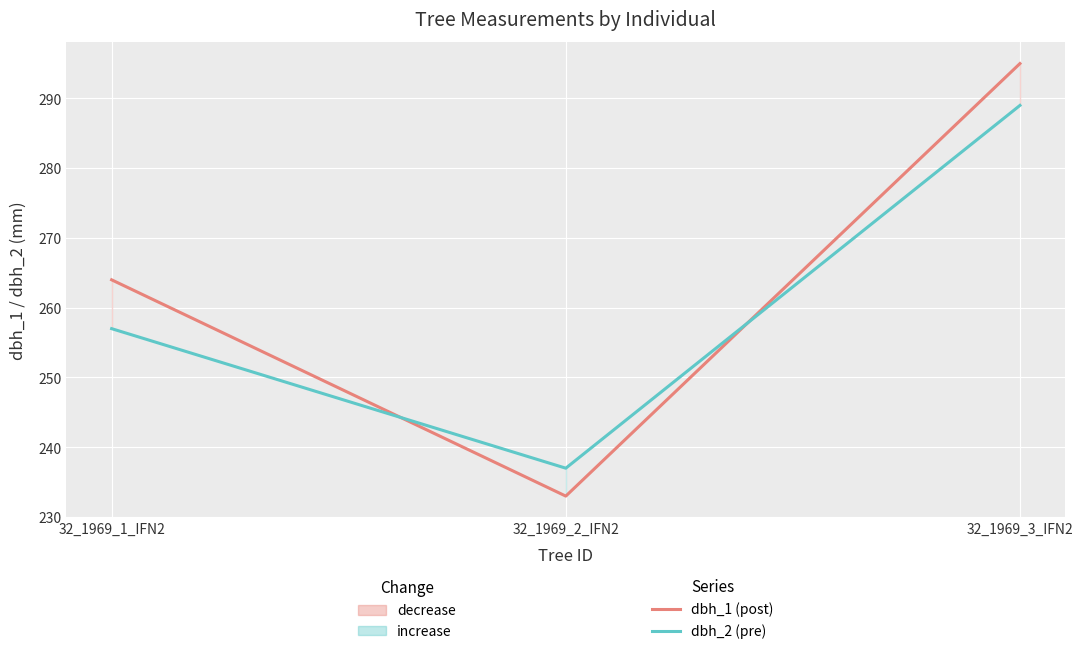

Count the number of data series in this chart.

2